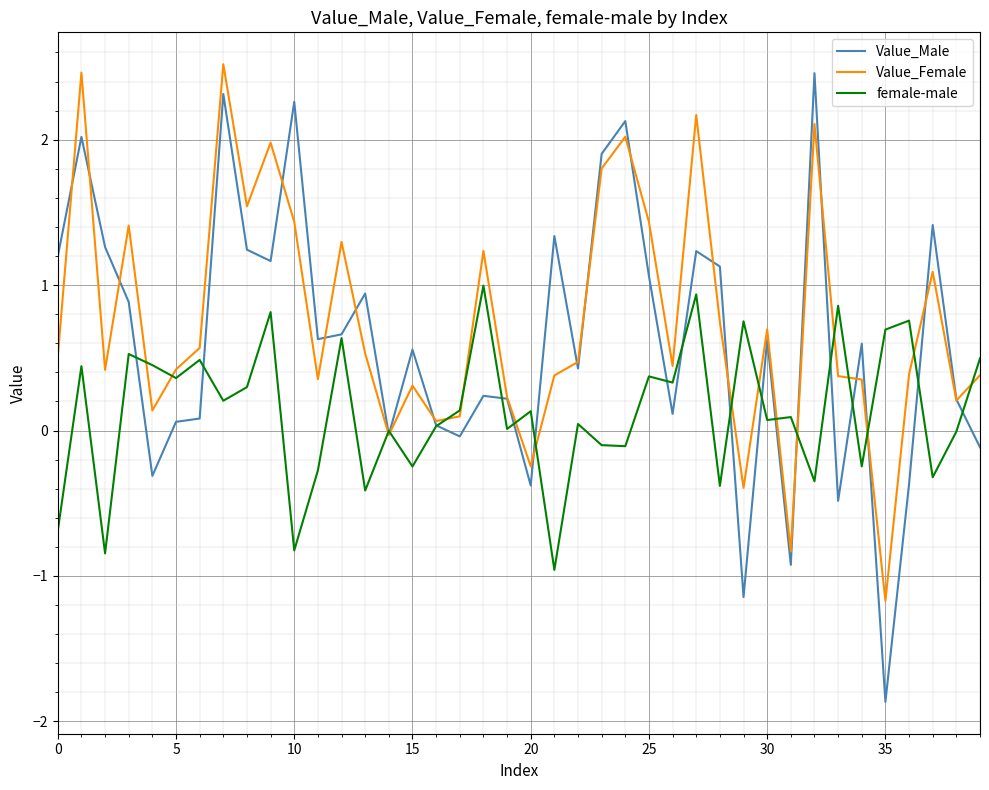

Which series has the largest range (max minus min)?

Value_Male